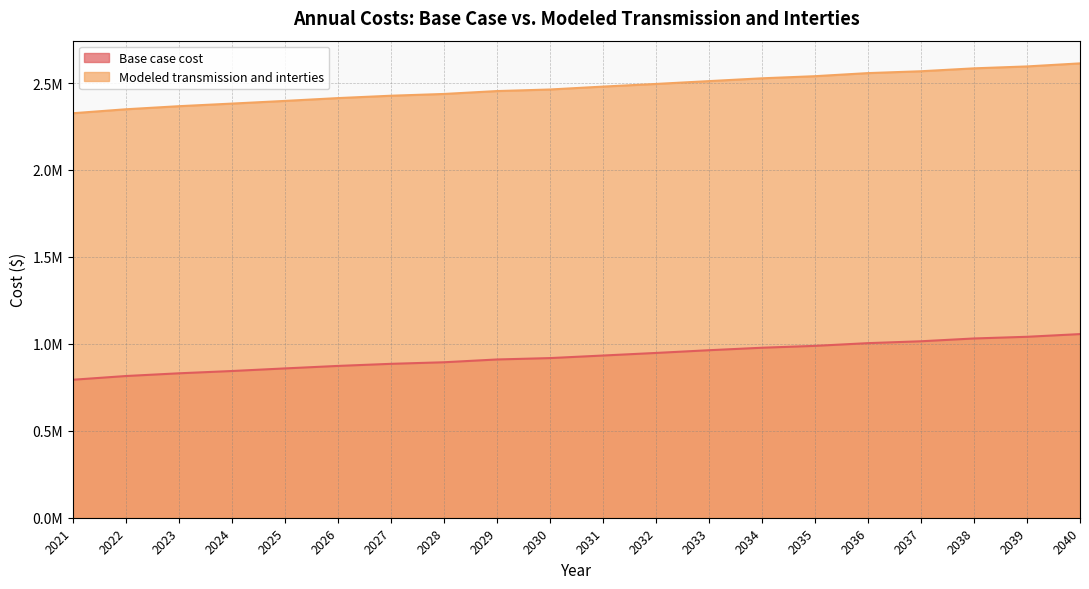

True or false: Base case cost and Modeled transmission and interties intersect in this chart.

False